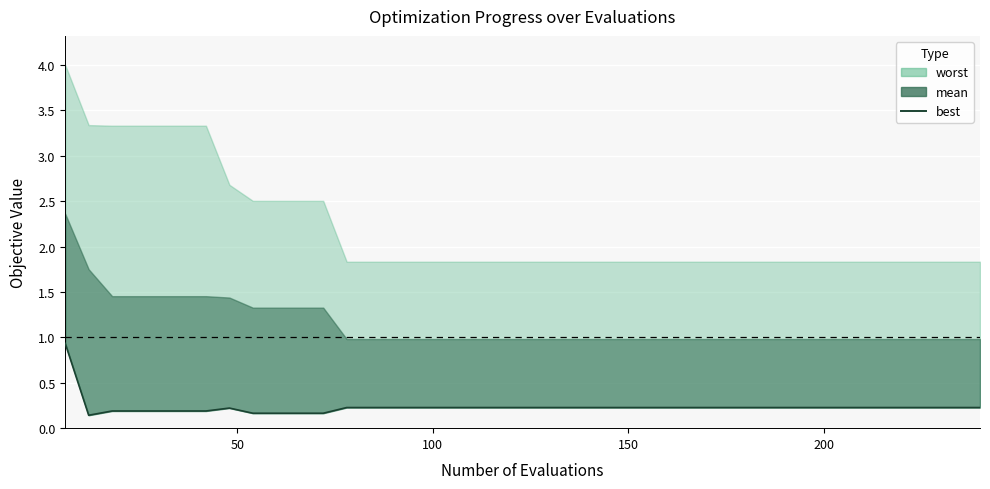

What is the average value?

0.2